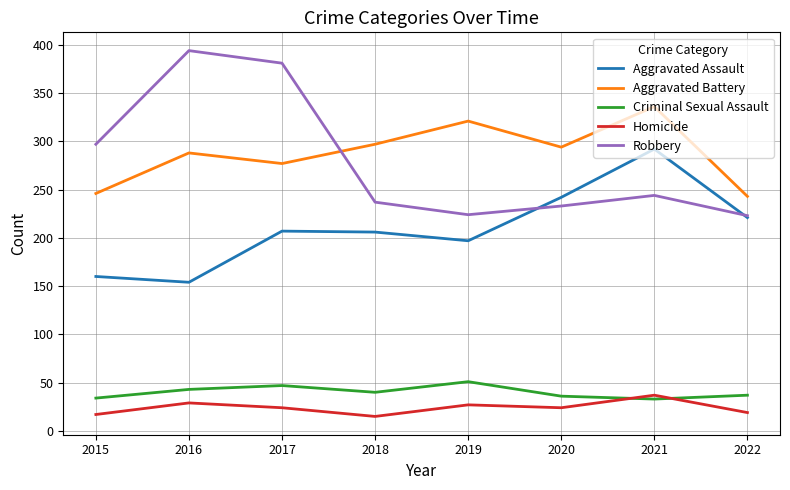

Is the value of Criminal Sexual Assault at 2019 greater than the value of Aggravated Battery at 2018?

No